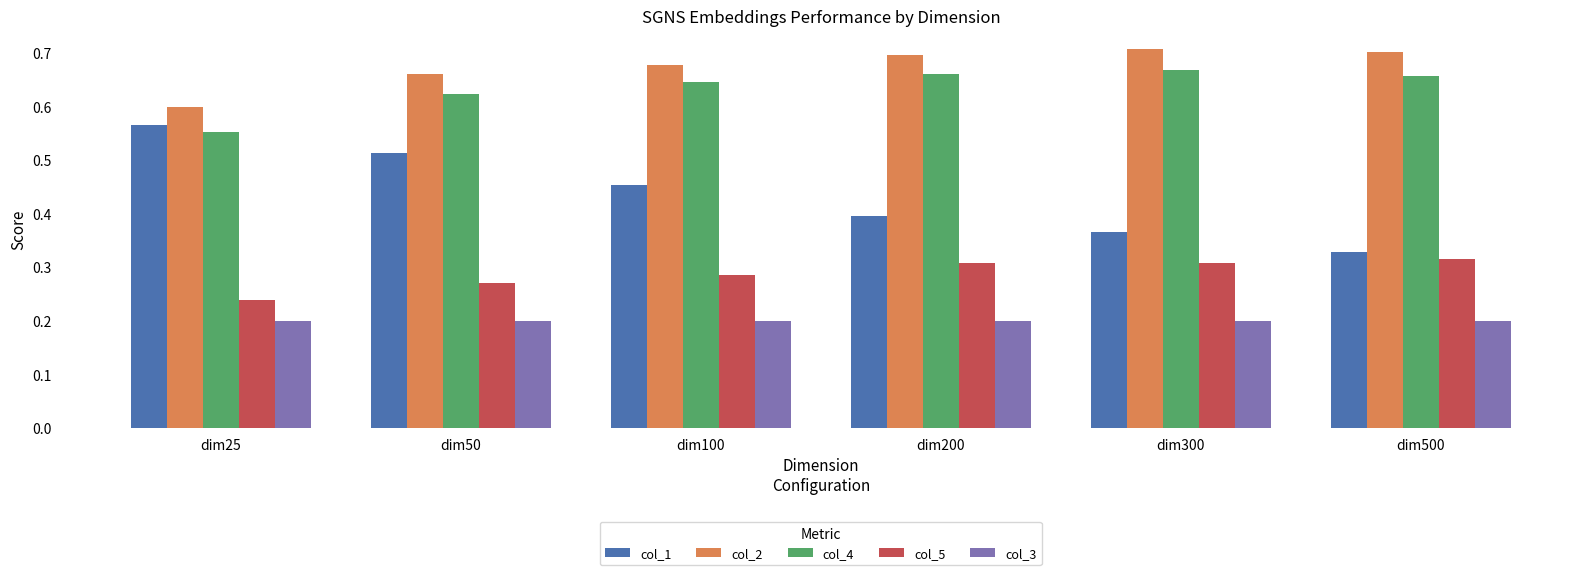

What are all the series names shown in the legend?

col_1, col_2, col_4, col_5, col_3